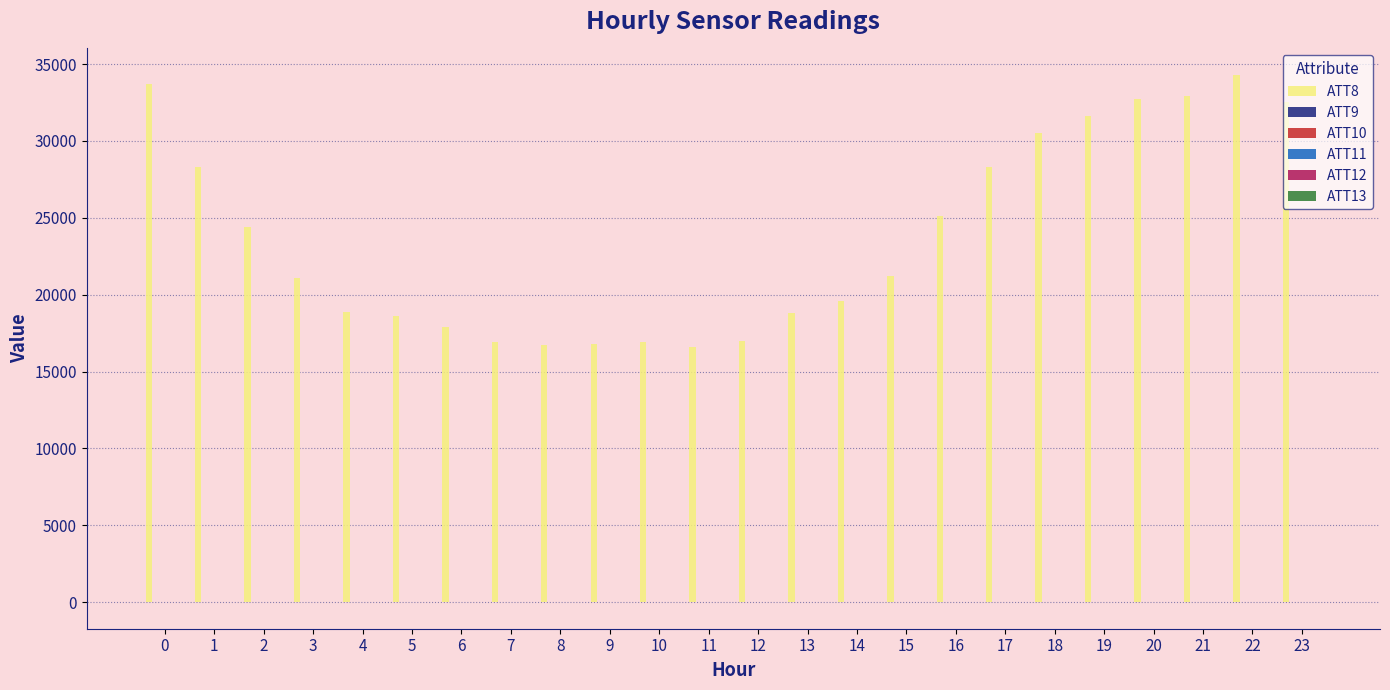

Which series has the largest total across all categories?

ATT8